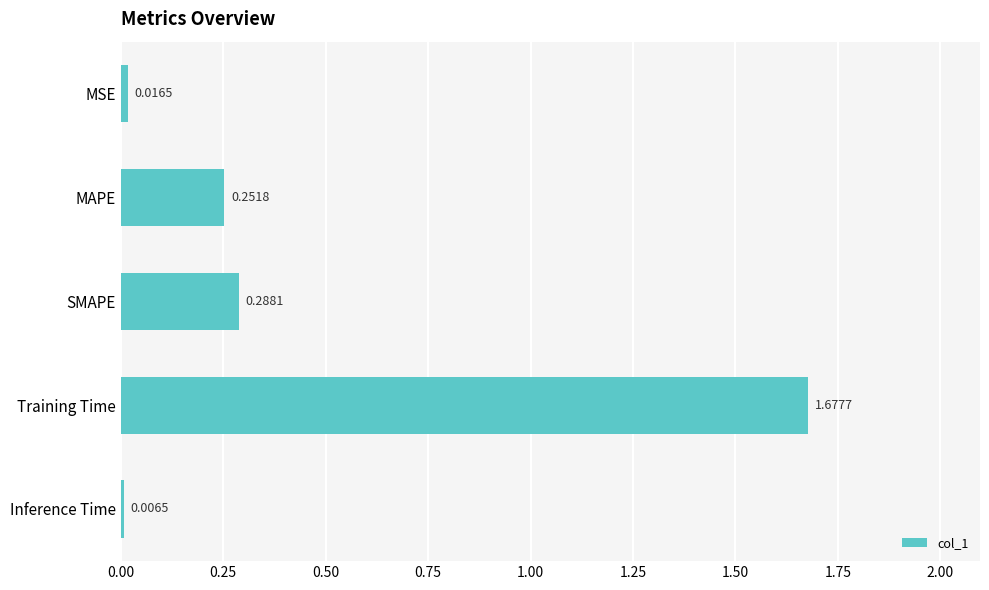

How many categories are shown in the chart?

5